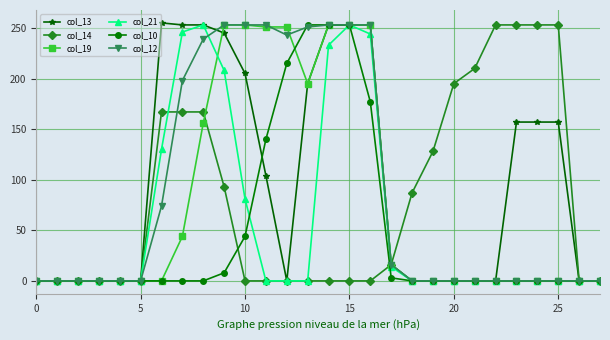

True or false: col_13 has more than 0 points higher than both neighbors.

True